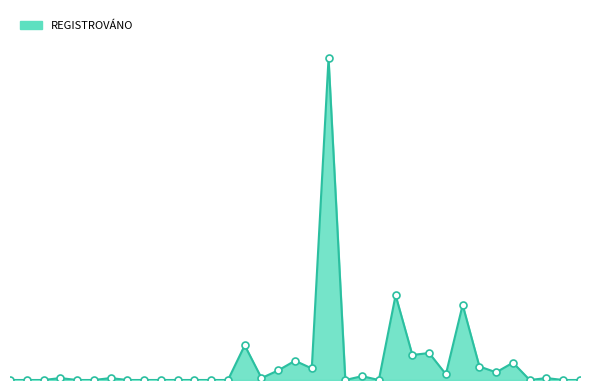

Does the chart display data point markers on the line(s)?

No